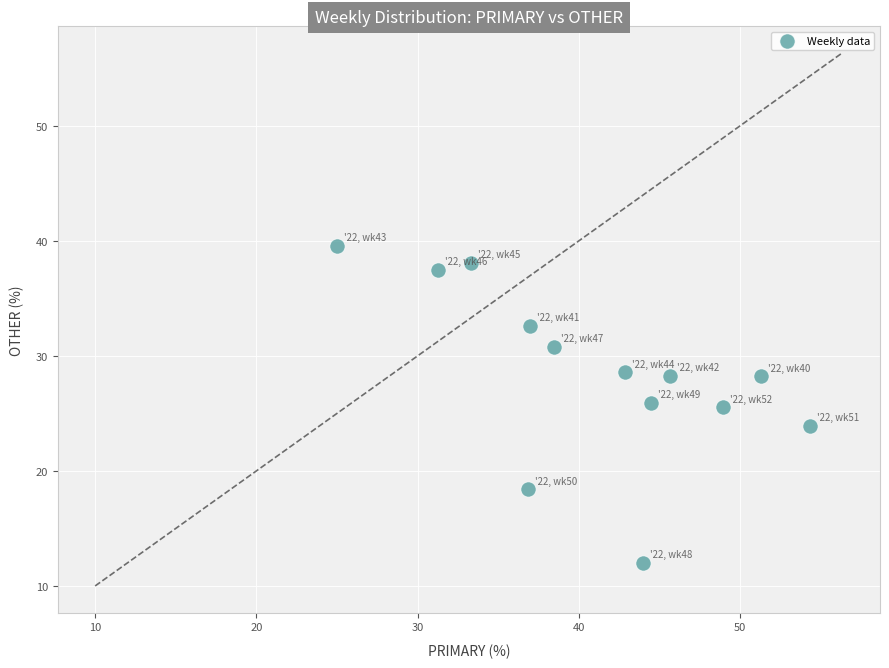

What is the range of X values (max minus min)?

29.3